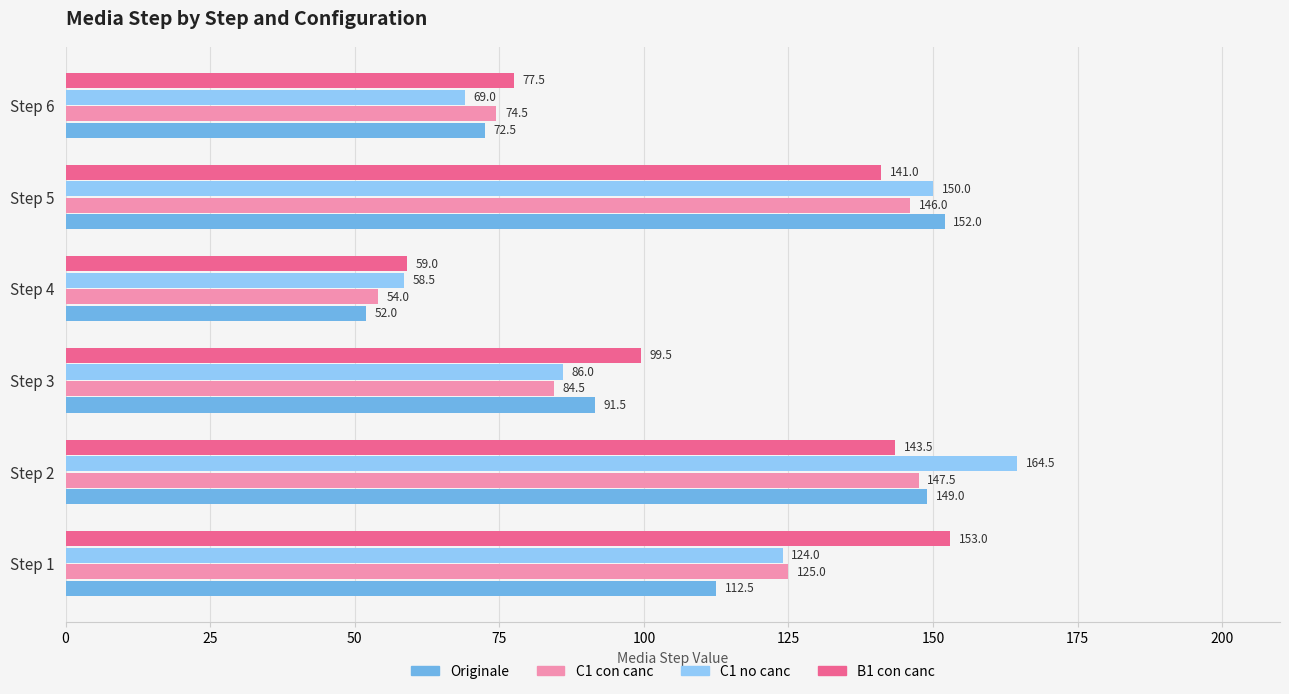

At which label does Originale reach its minimum?

Step 4